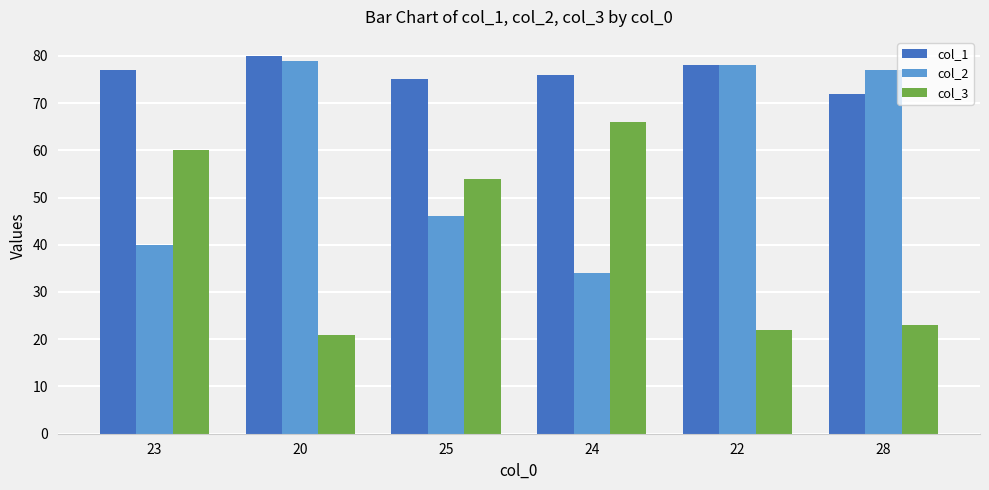

How many groups of bars are there?

6